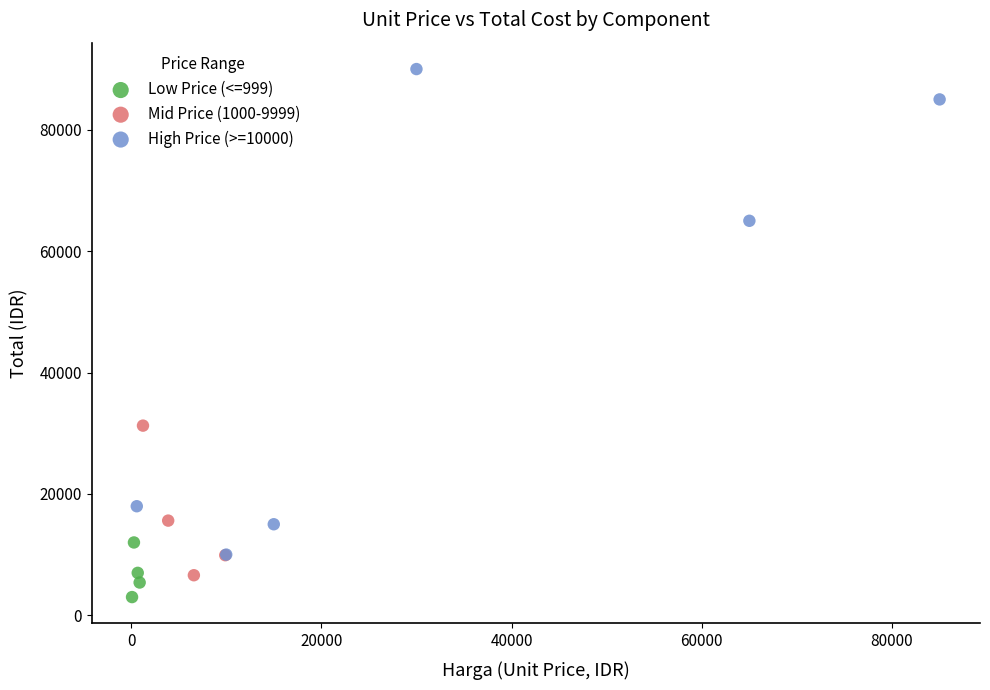

Which series has the largest Y range (max minus min)?

High Price (>=10000)